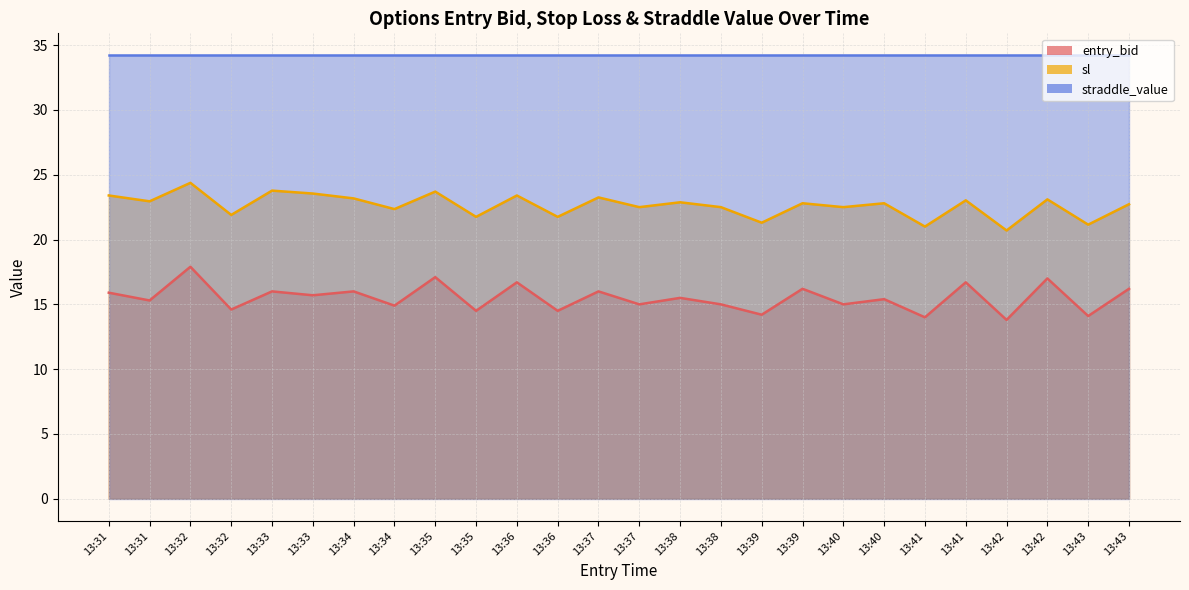

Which has a higher value, 13:35 or 13:43?

13:35